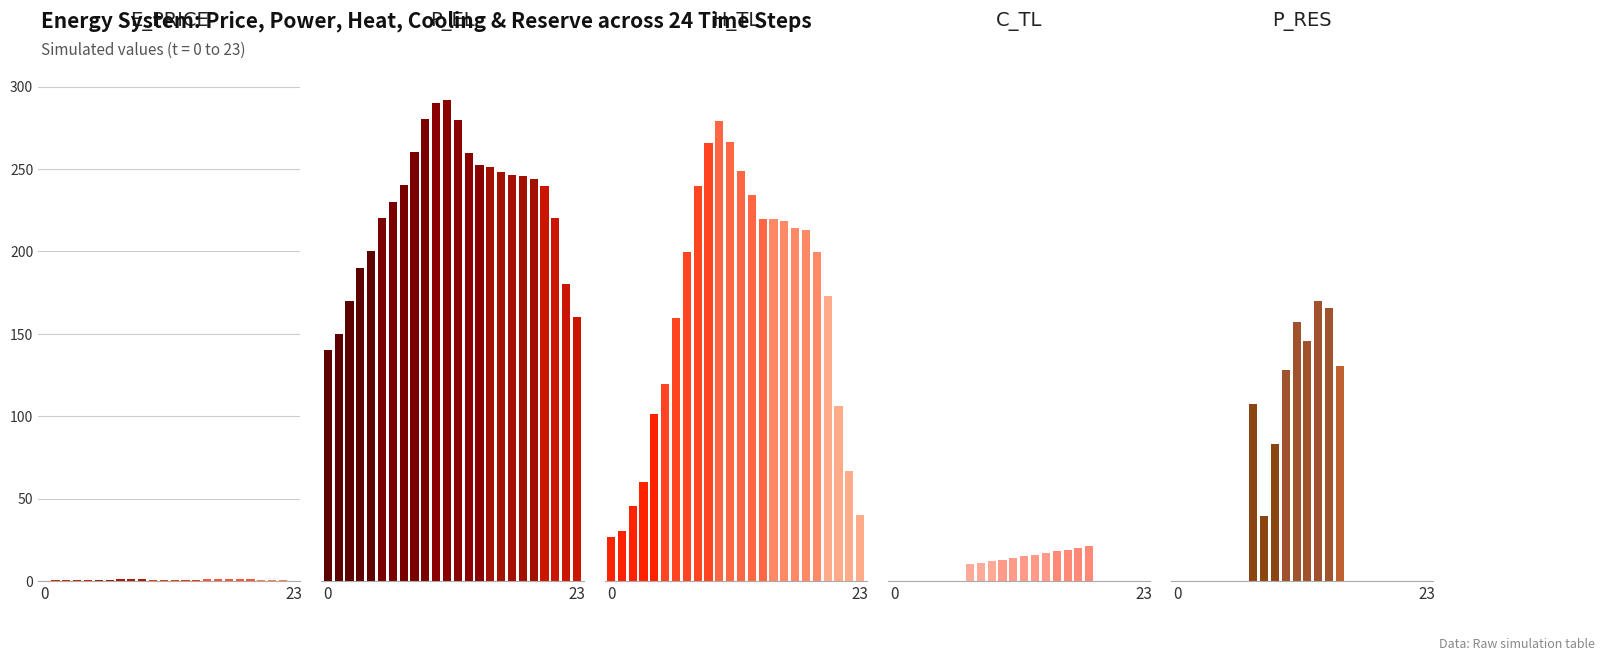

Read the P_EL value at 15.

251.2